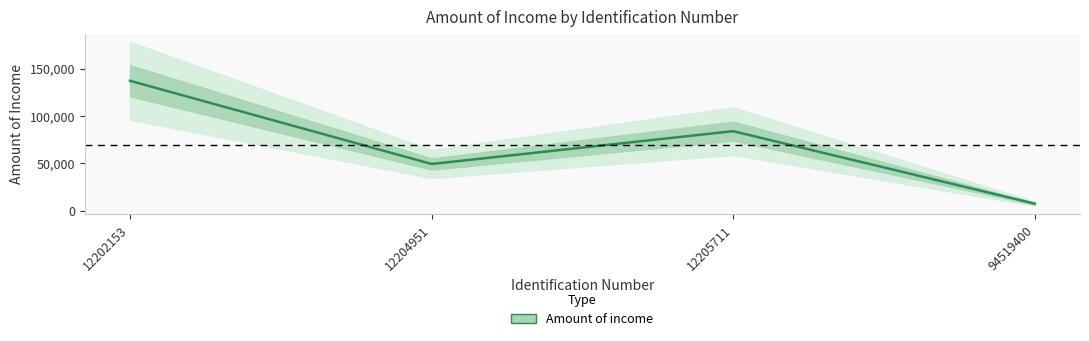

What is the change in value from 12204951 to 12205711?

+34659